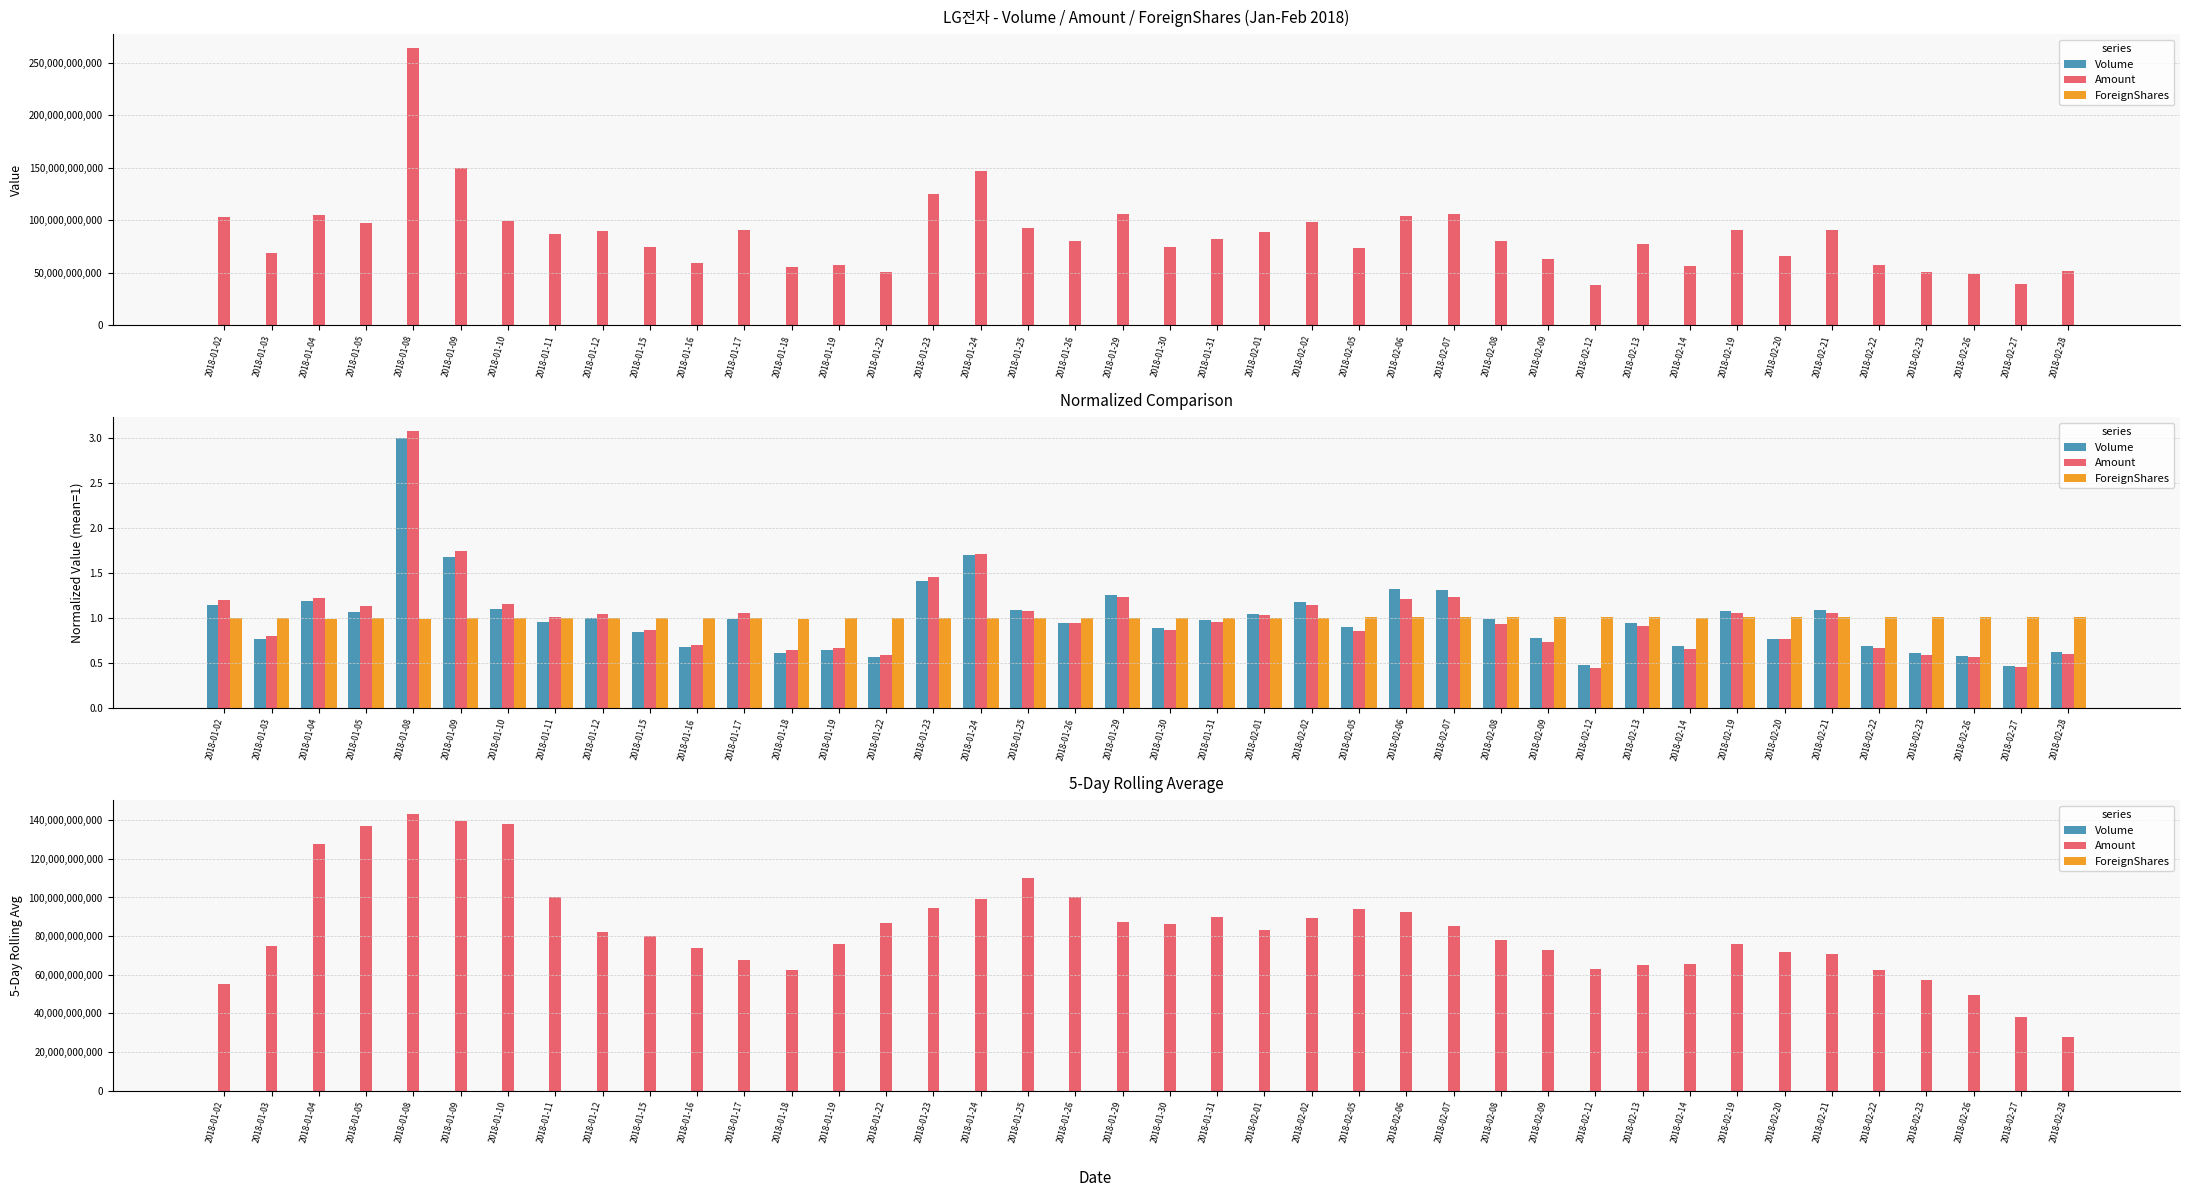

What is the sum of all Volume values?

32269541.6